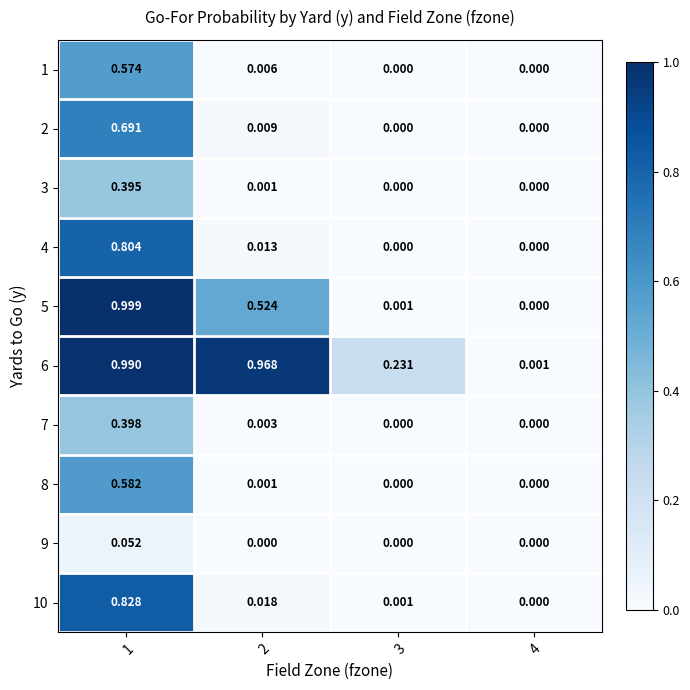

How many values in 2 are above zero?

2